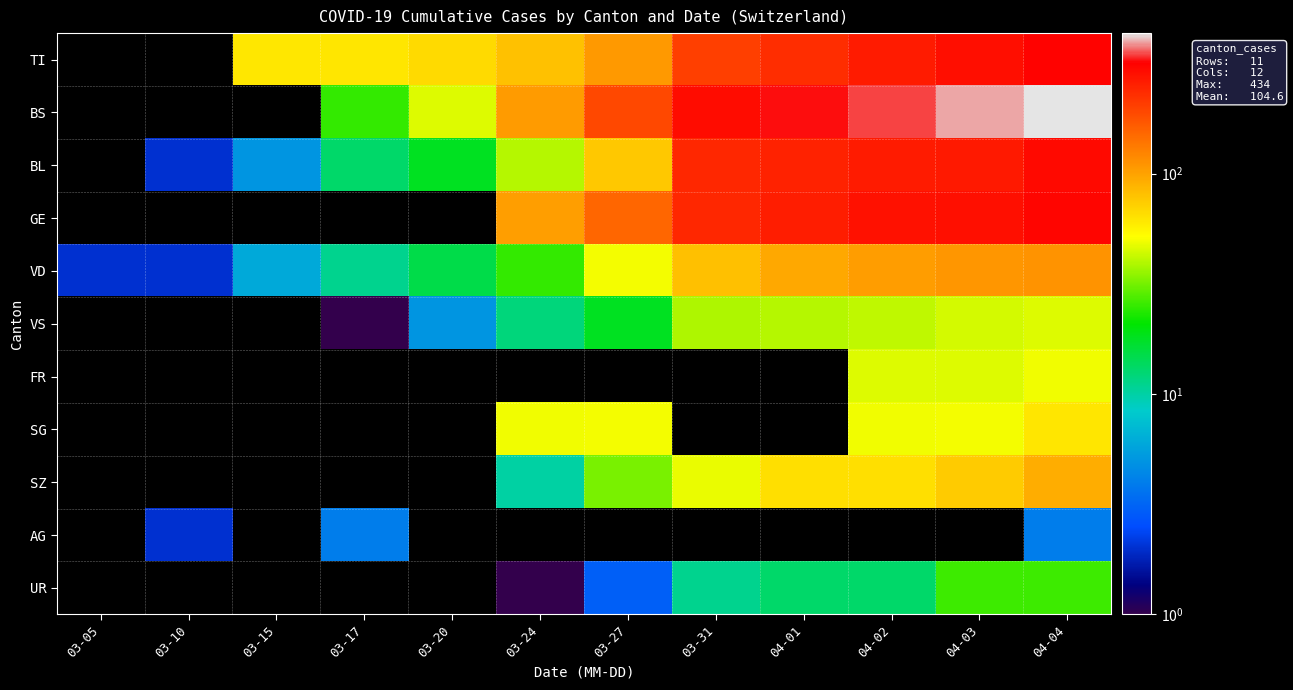

Which series changed the most between 03-17 and 04-04?

BS